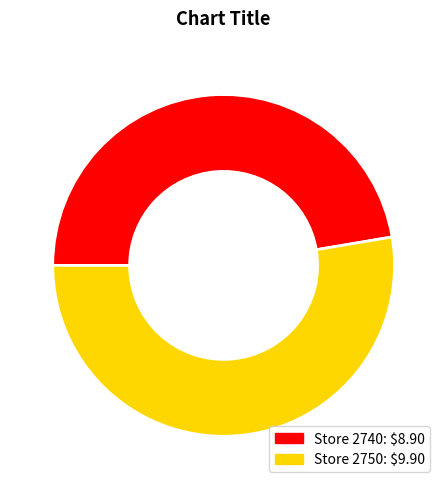

How many slices are in this pie chart?

2